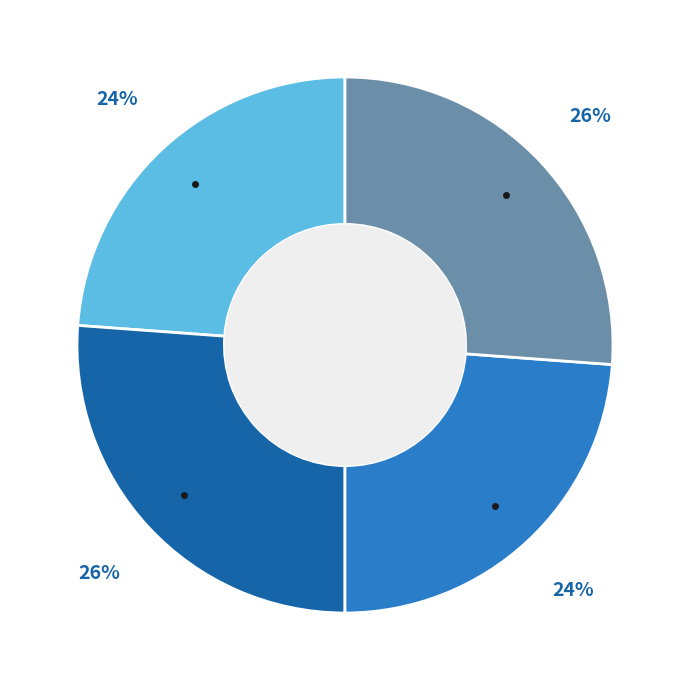

Is there any slice that represents more than half of the pie?

No